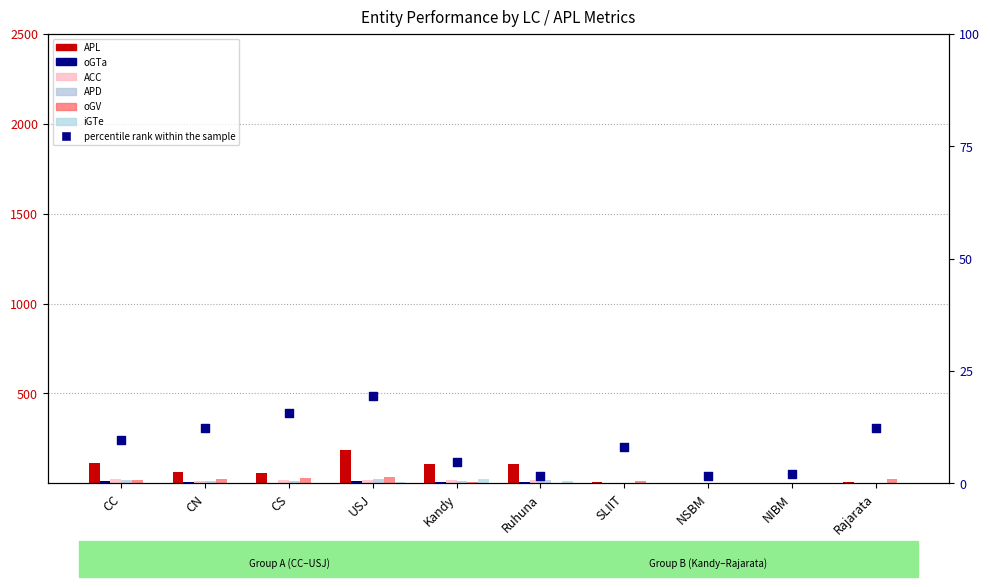

What is the total value across all series at Kandy?

181.9